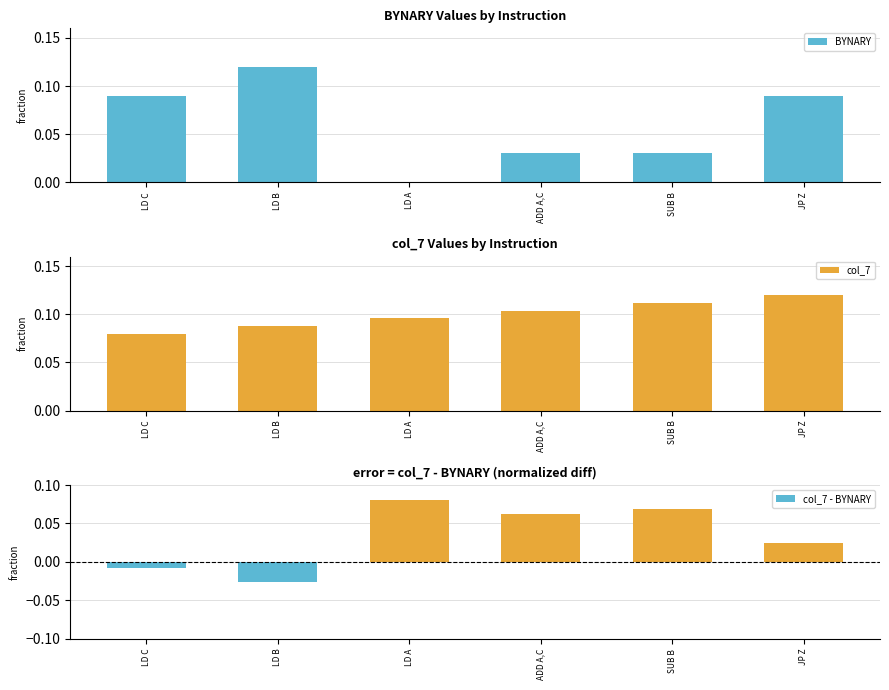

What is the difference between the highest and lowest values at JP Z?

0.1